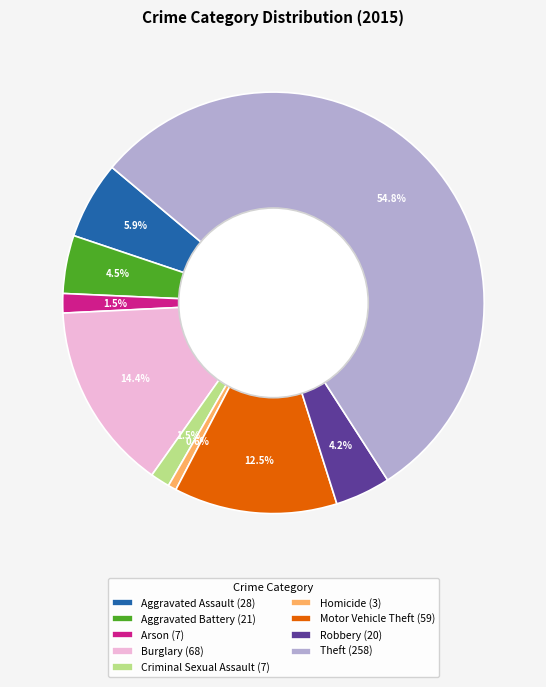

How many segments does this pie chart have?

9